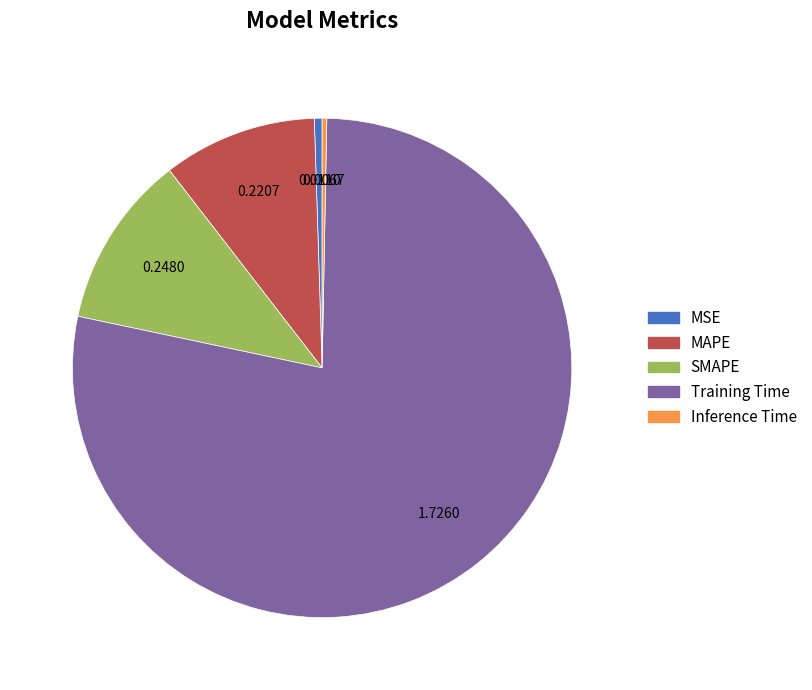

Between MAPE and Inference Time, which is larger?

MAPE